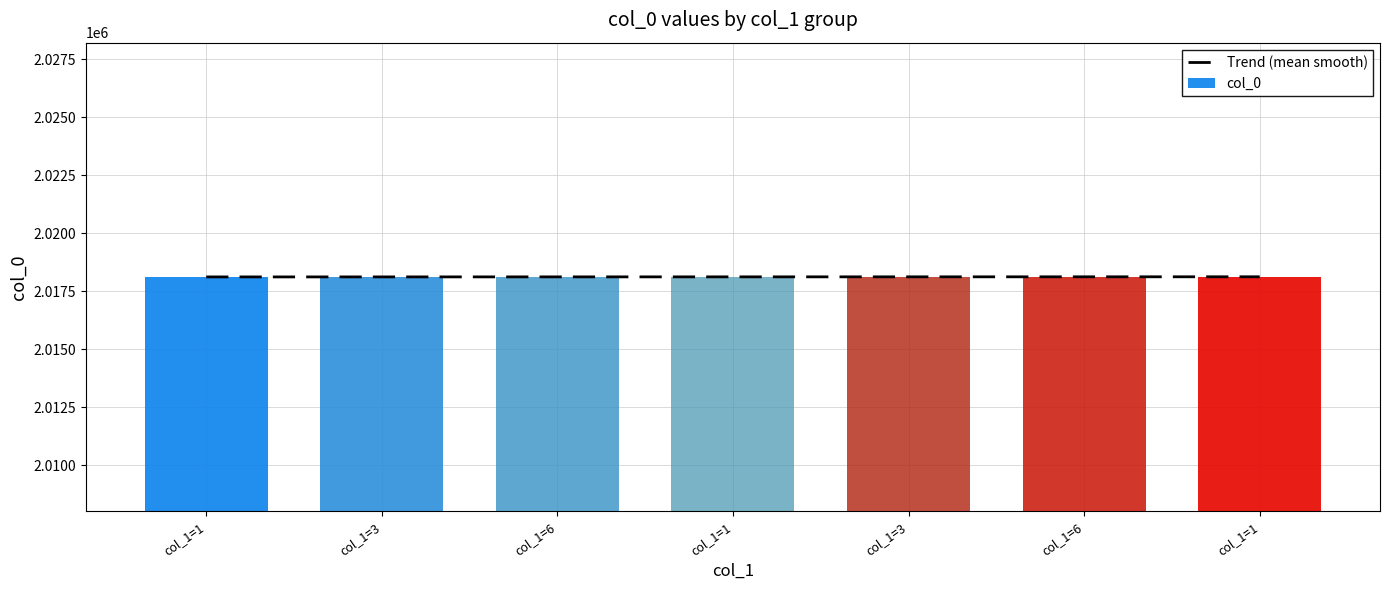

How many data points in col_0 are less than 2018115?

3